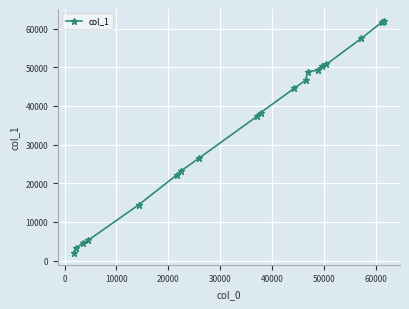

What is the greatest value displayed?

62039